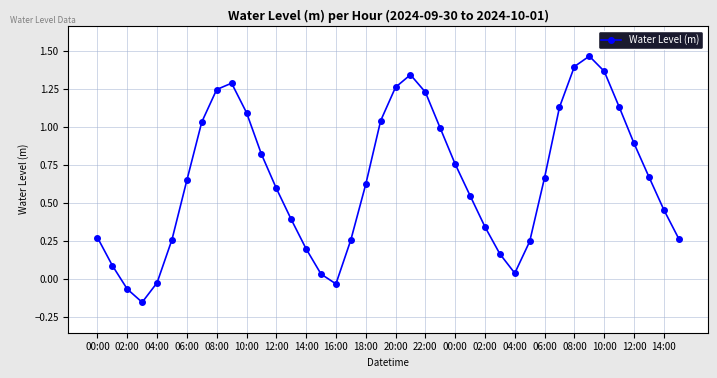

What is the sum of all values?

26.1